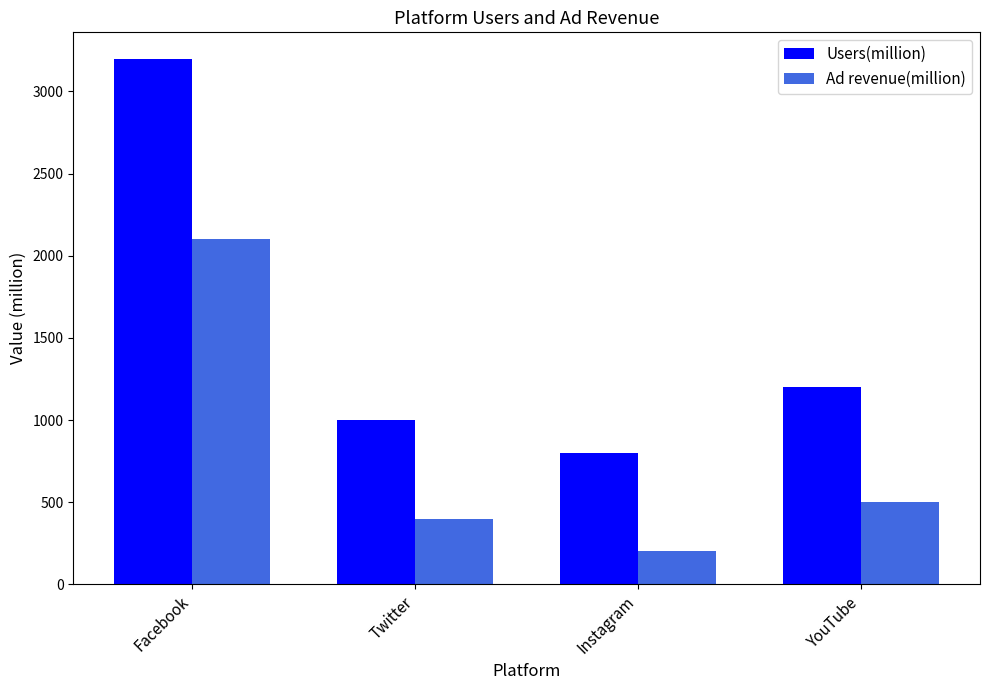

Read the Ad revenue(million) value at YouTube.

500